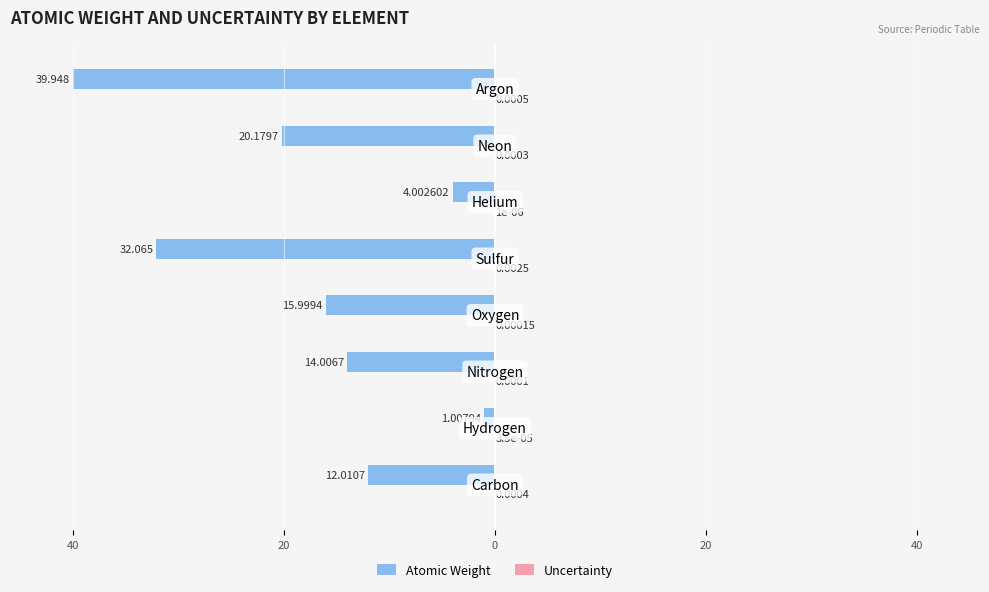

Does the chart contain stacked bars?

No